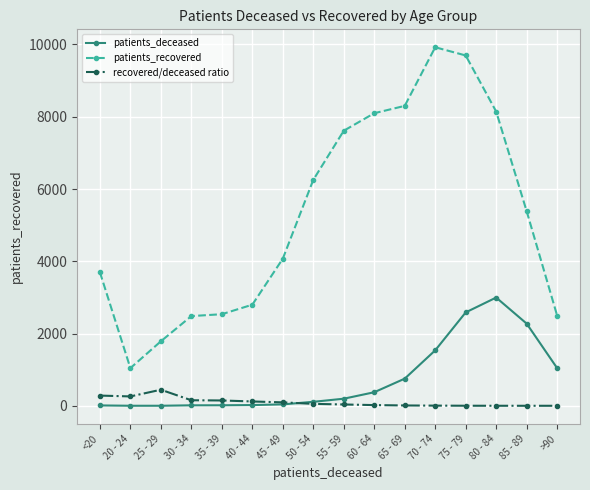

Is it true that patients_recovered equals 6242.6 at 70 - 74?

False